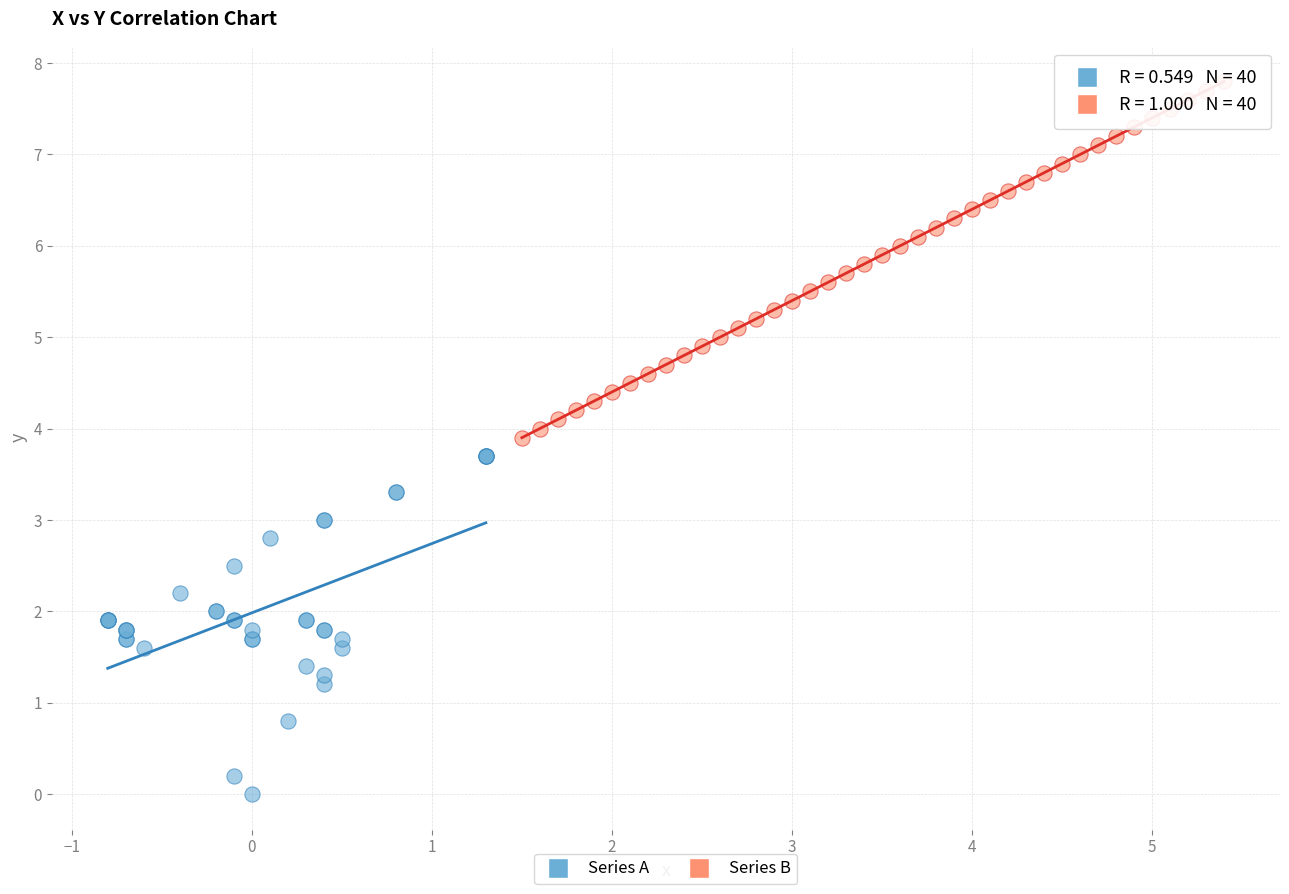

Which series contains the highest Y value?

Series B